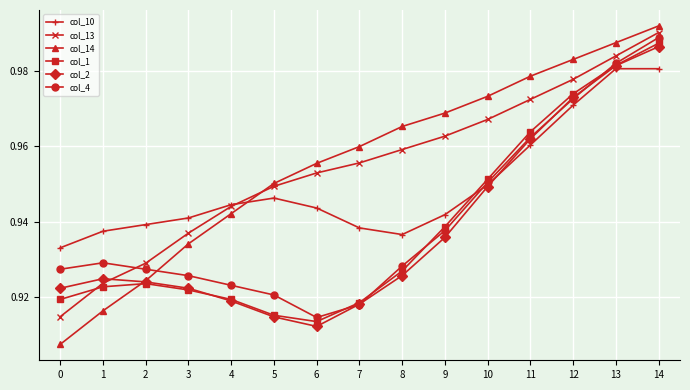

Is it true that col_2 equals 0.5 at 7?

False